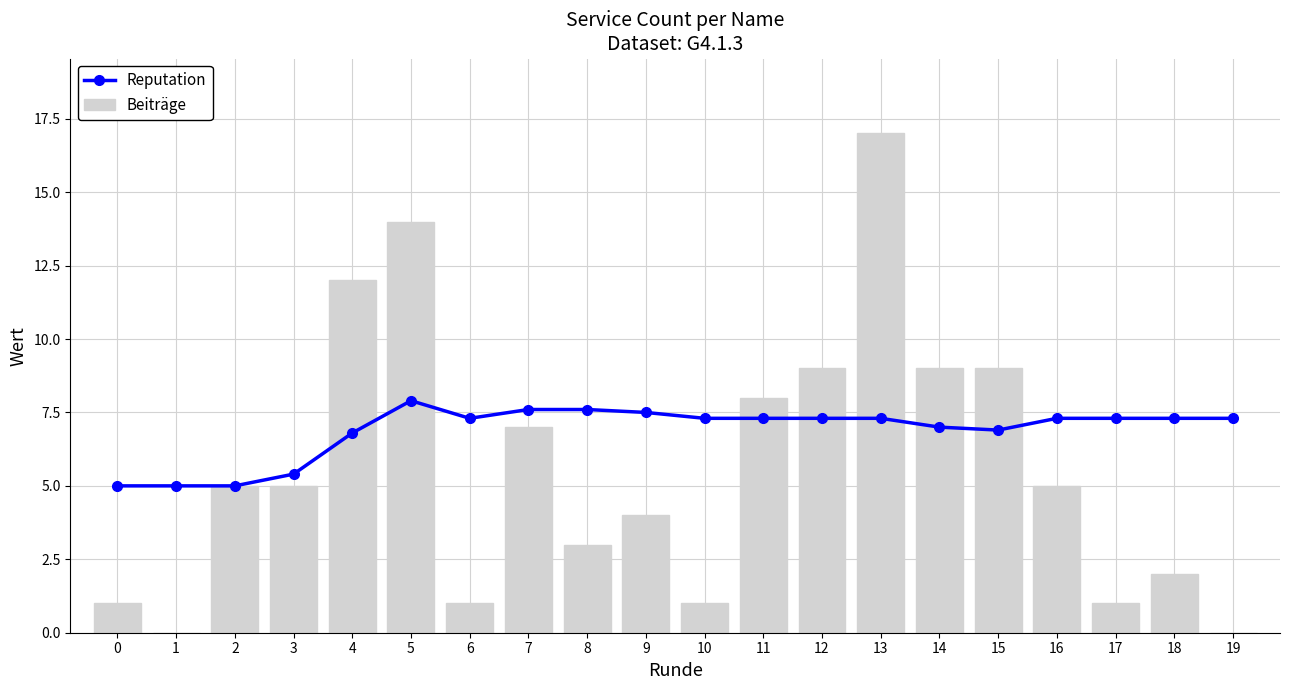

At how many categories does at least one series exceed 10?

3